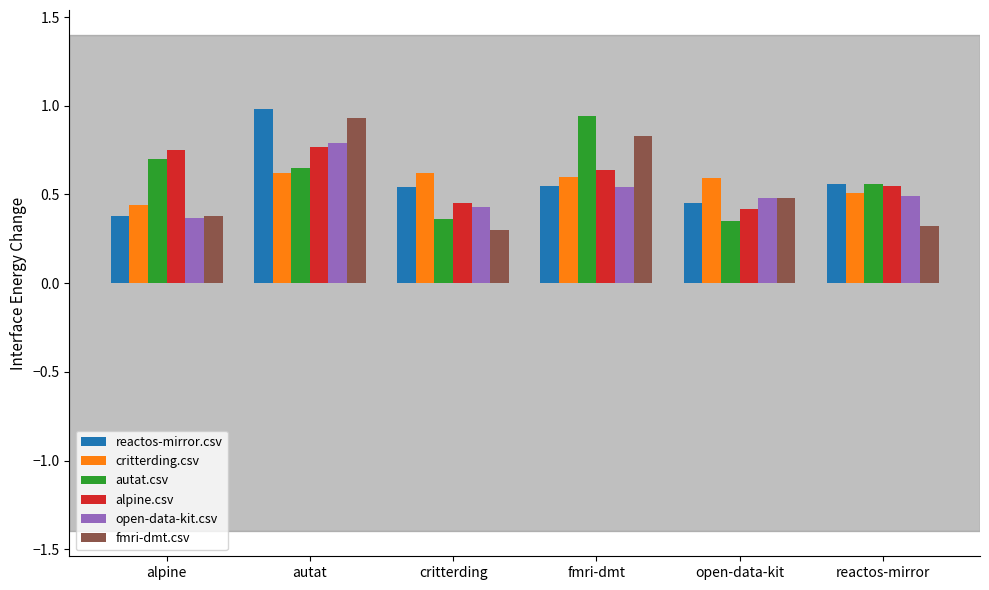

What is the sum of all reactos-mirror.csv values?

3.5